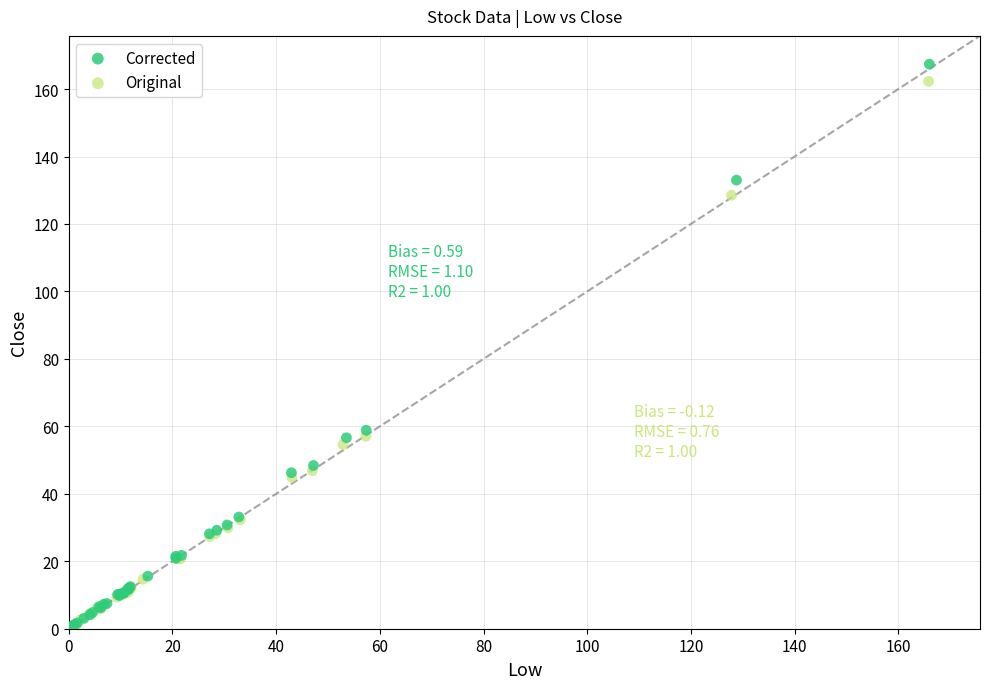

Which series has the largest Y range (max minus min)?

Corrected